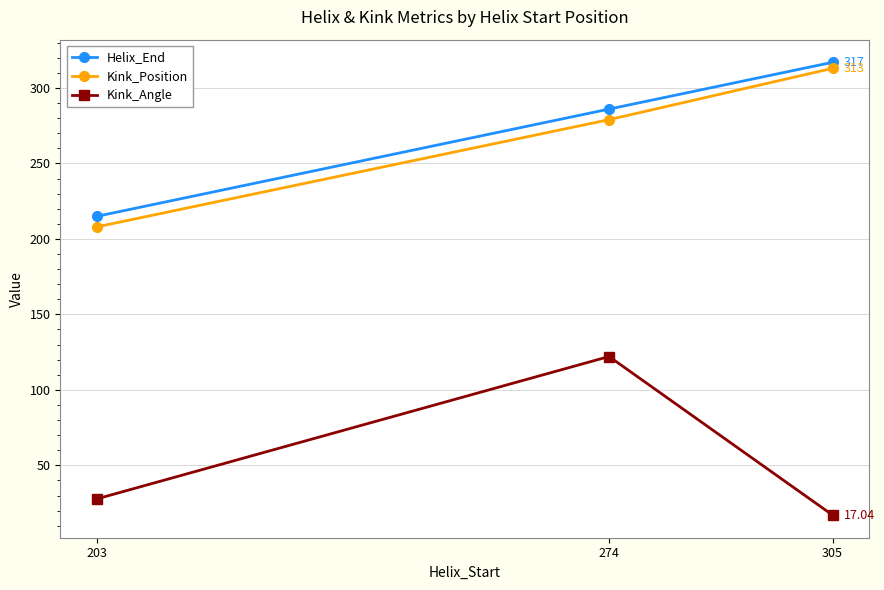

What is the lowest value of the Kink_Angle series?

17.0